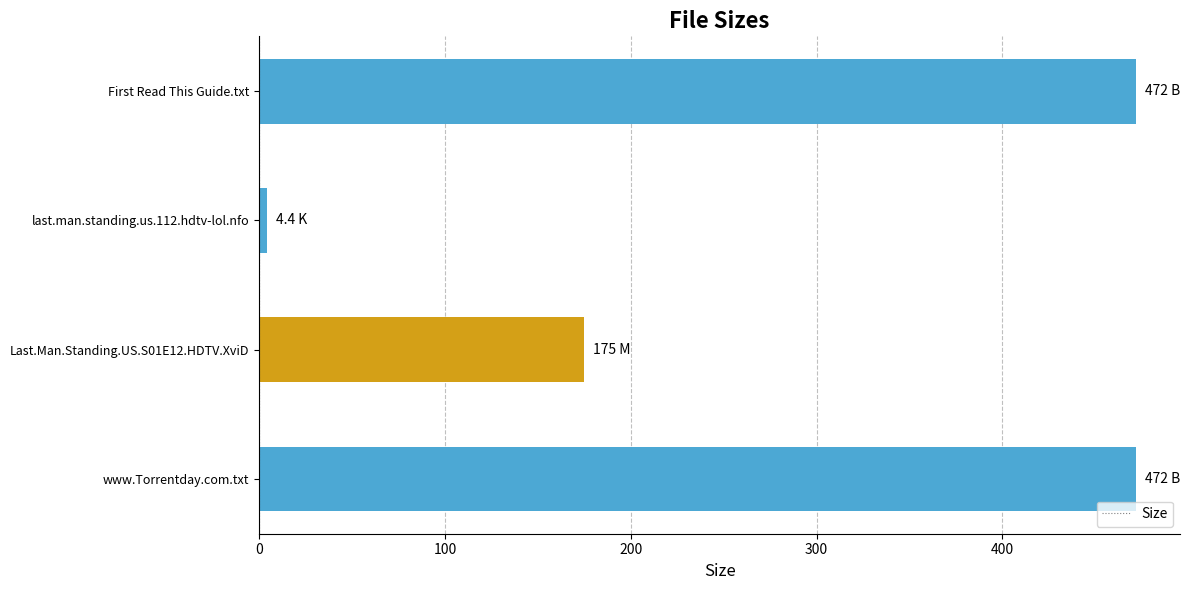

Which has a higher value, www.Torrentday.com.txt or Last.Man.Standing.US.S01E12.HDTV.XviD?

www.Torrentday.com.txt